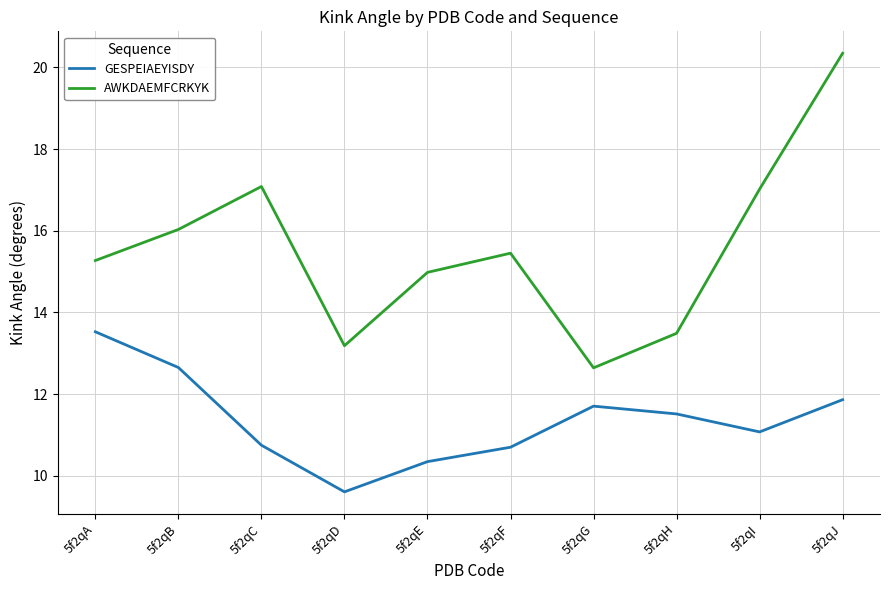

How many interior local valleys does the AWKDAEMFCRKYK series have?

2